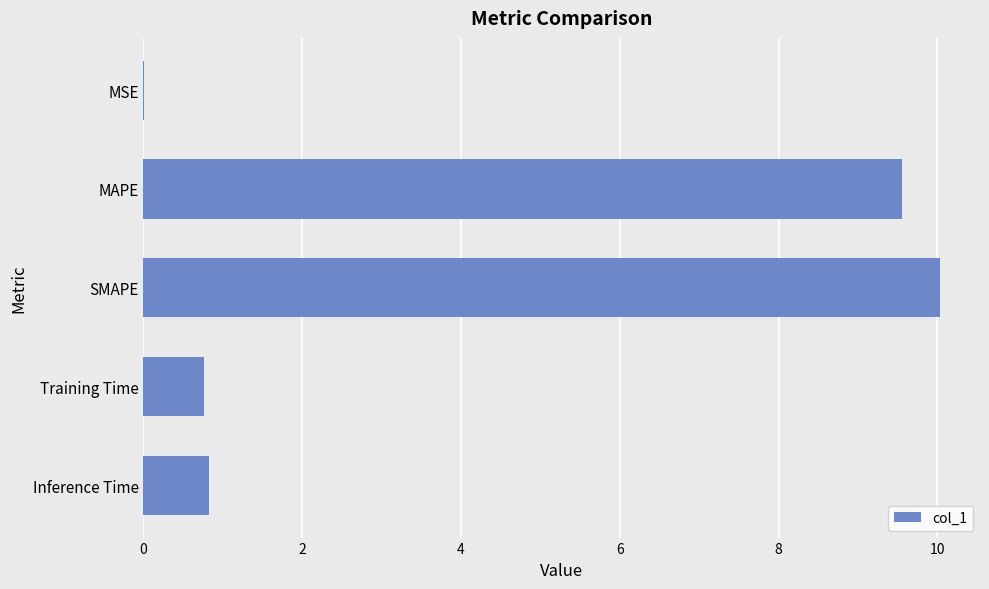

What value does the data have at Training Time?

0.8